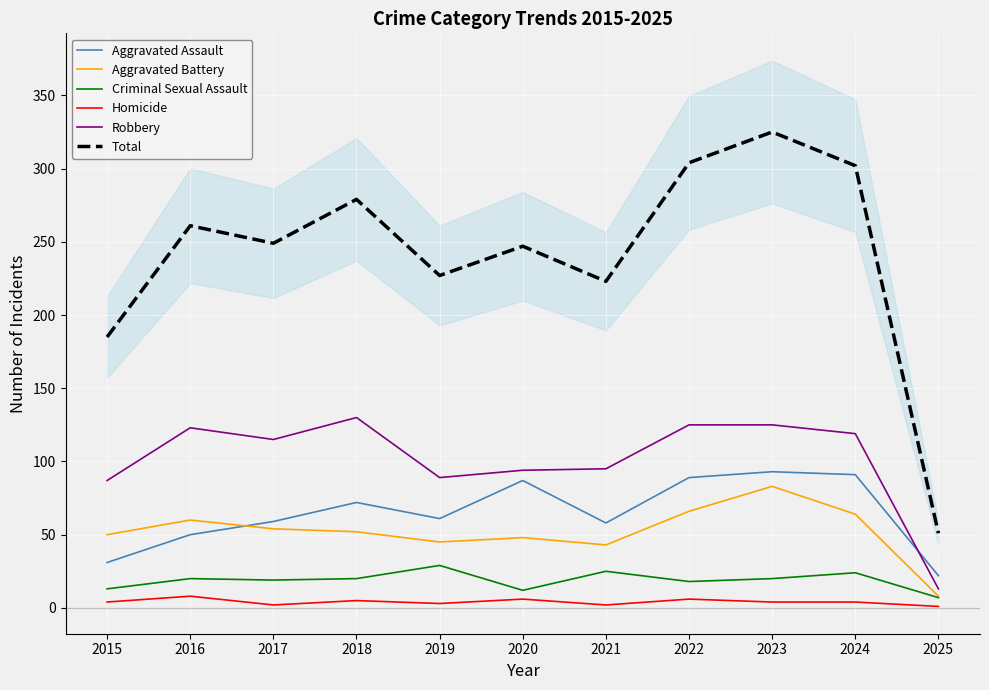

What is the difference between the Total values at 2018 and 2024?

23